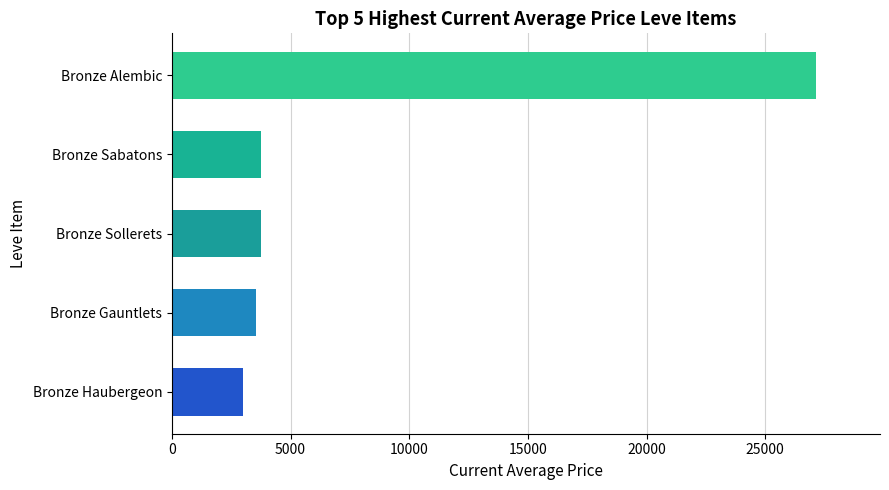

Is it true that the value at Bronze Haubergeon is 3011?

True